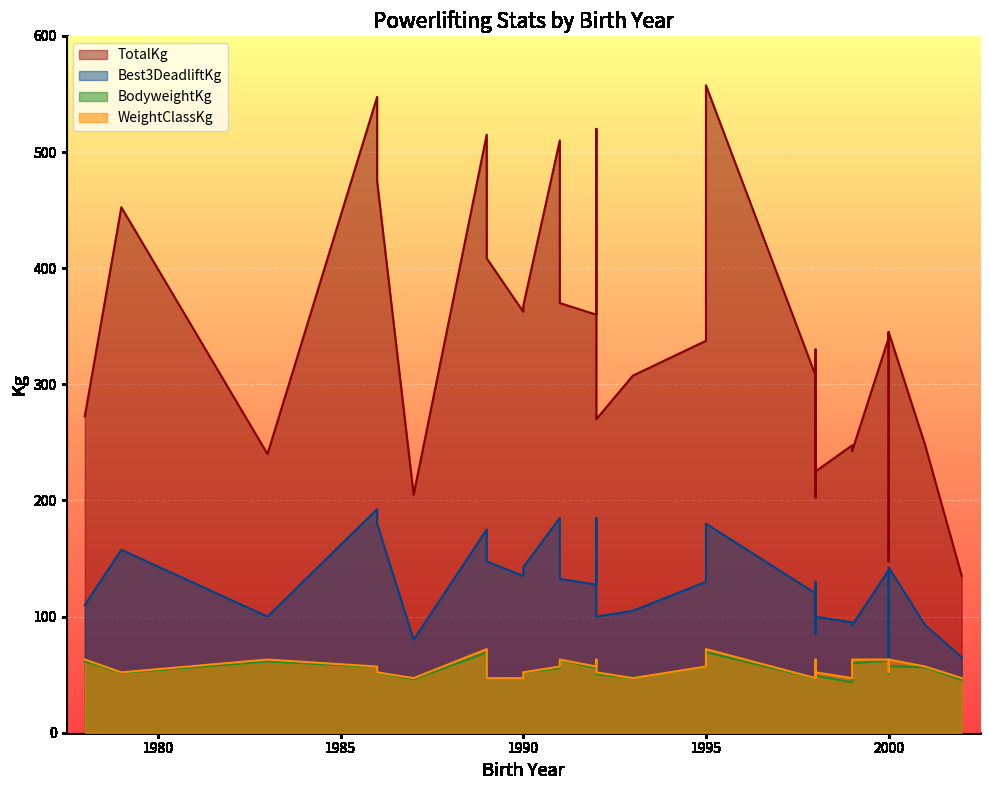

True or false: Best3DeadliftKg has more than 2 interior local peaks.

True